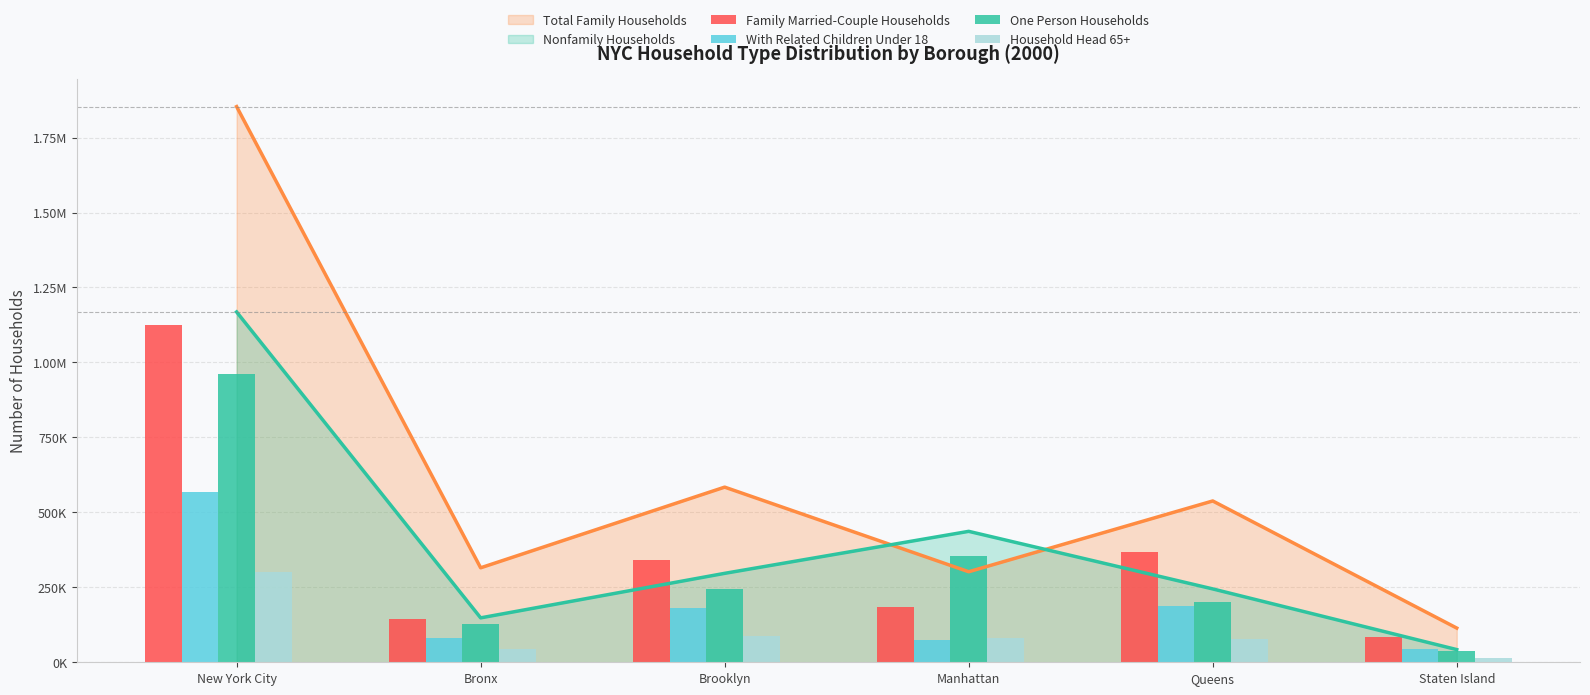

True or false: With Related Children Under 18 has a value of 67604 at Staten Island.

False